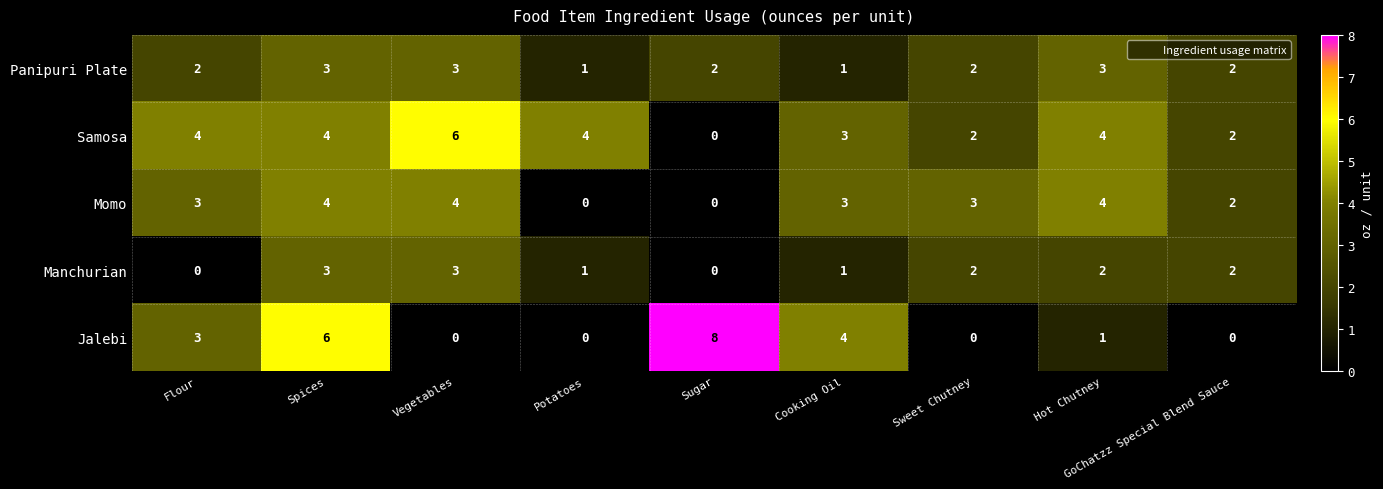

What is the total value across all series at Spices?

20